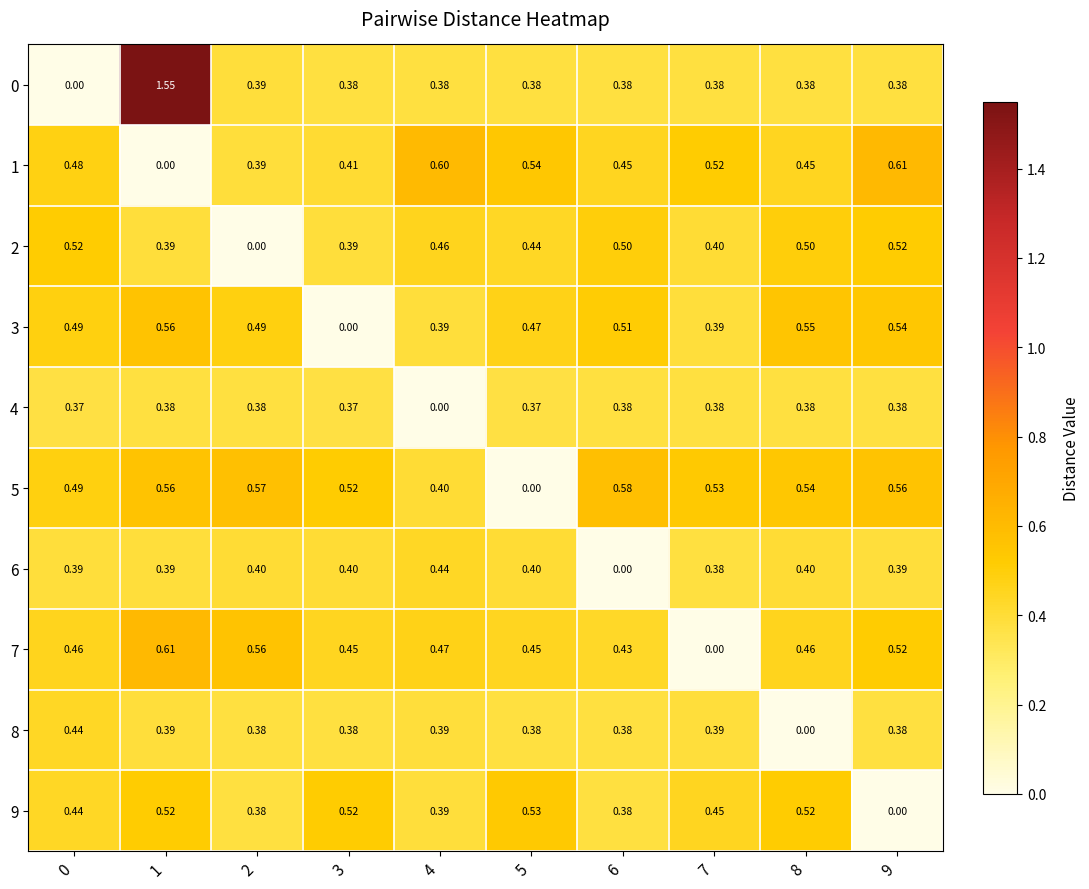

What is the total value across all series at 3?

3.8